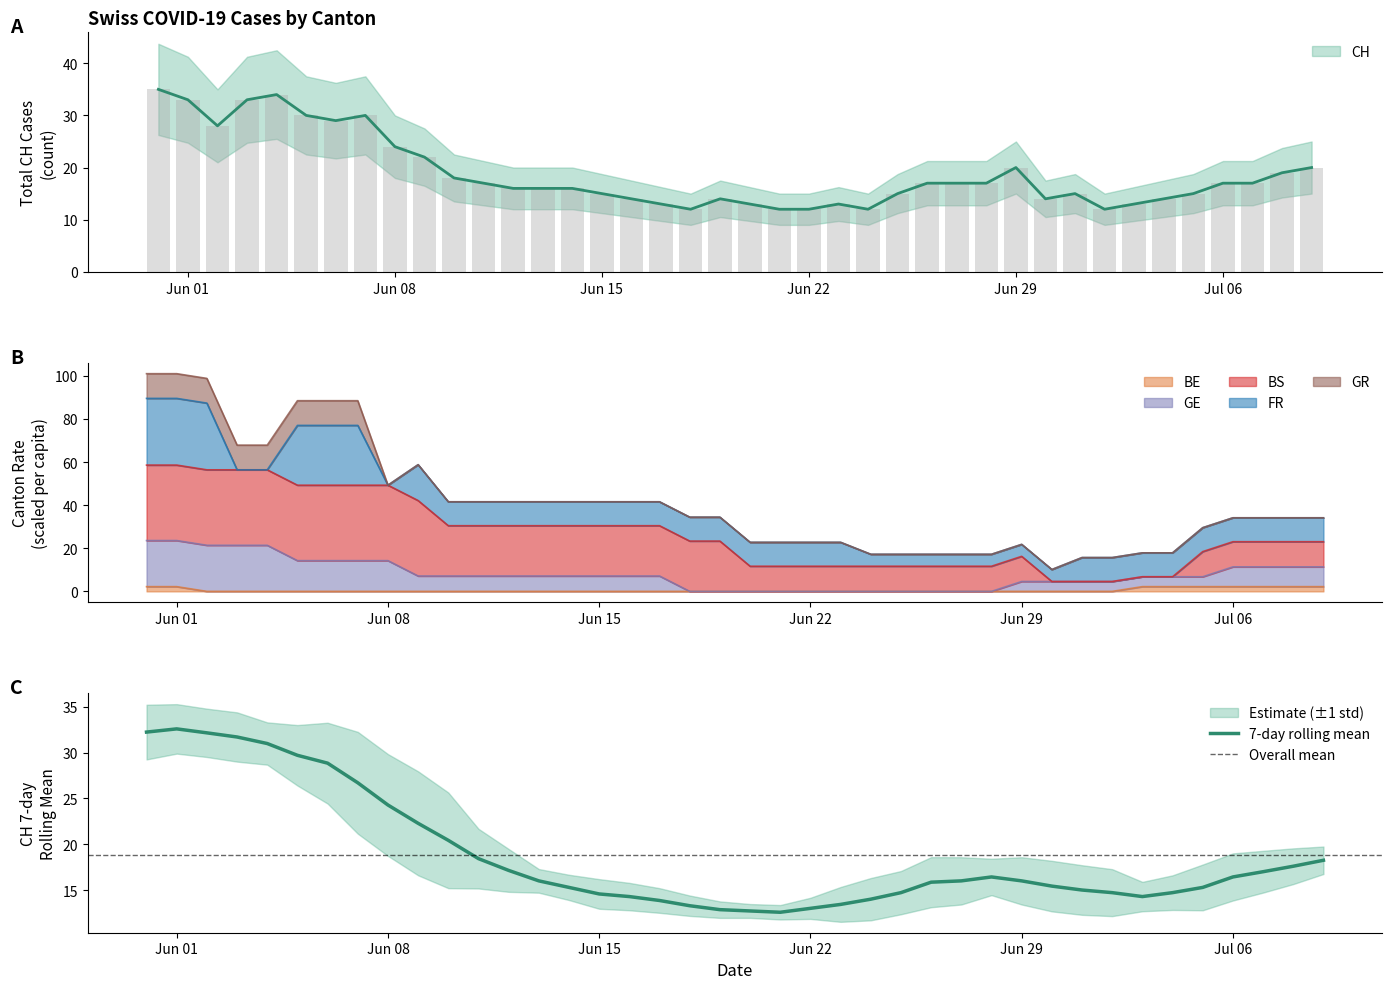

Which series has the largest total across all categories?

CH